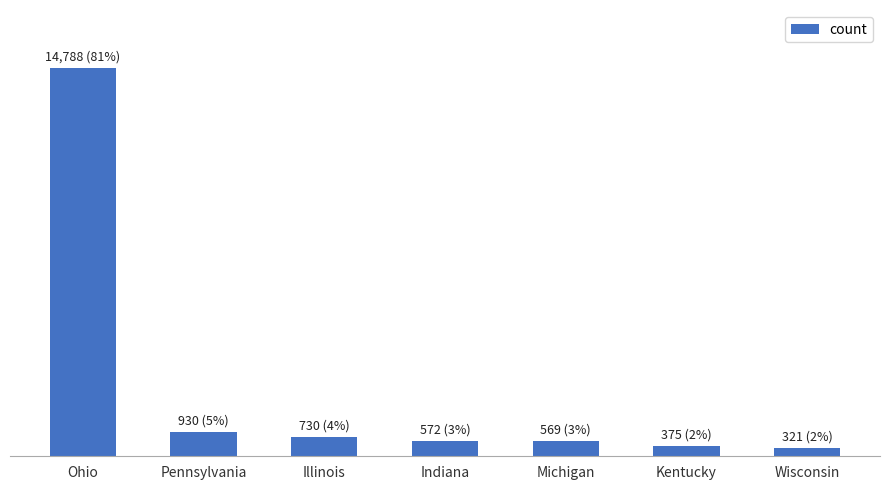

Reading left to right, list all the values displayed in this chart.

14788	930	730	572	569	375	321